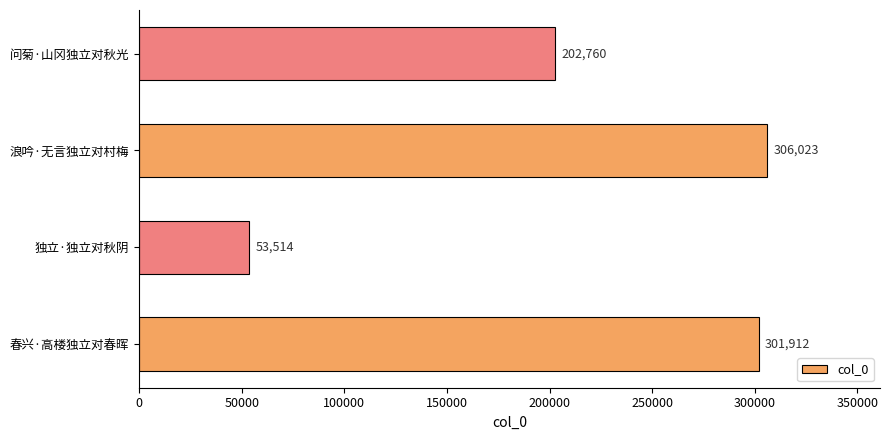

What is the change in value from 春兴·高楼独立对春晖 to 浪吟·无言独立对村梅?

+4111